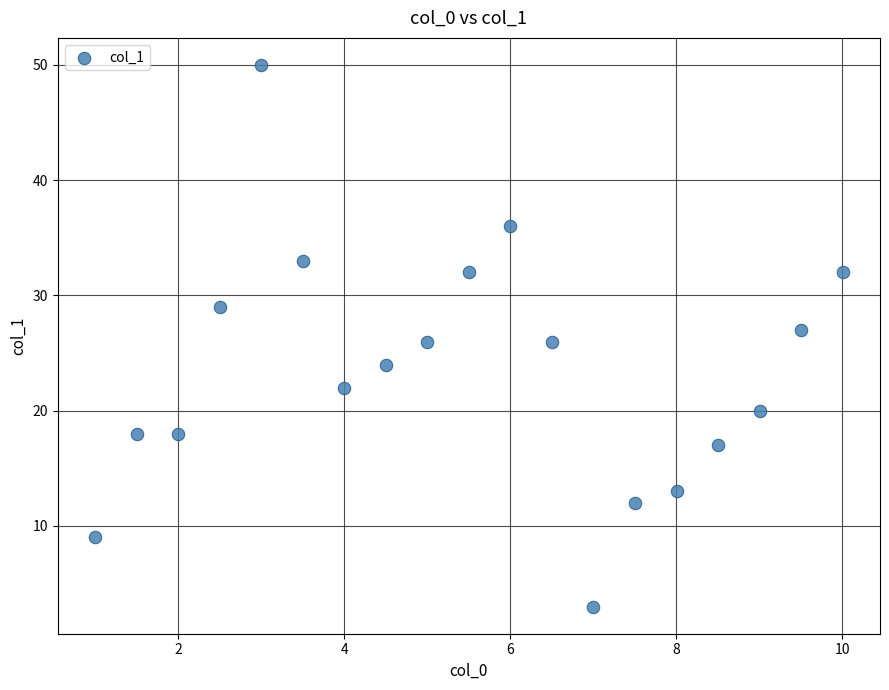

What is the range of Y values (max minus min)?

47